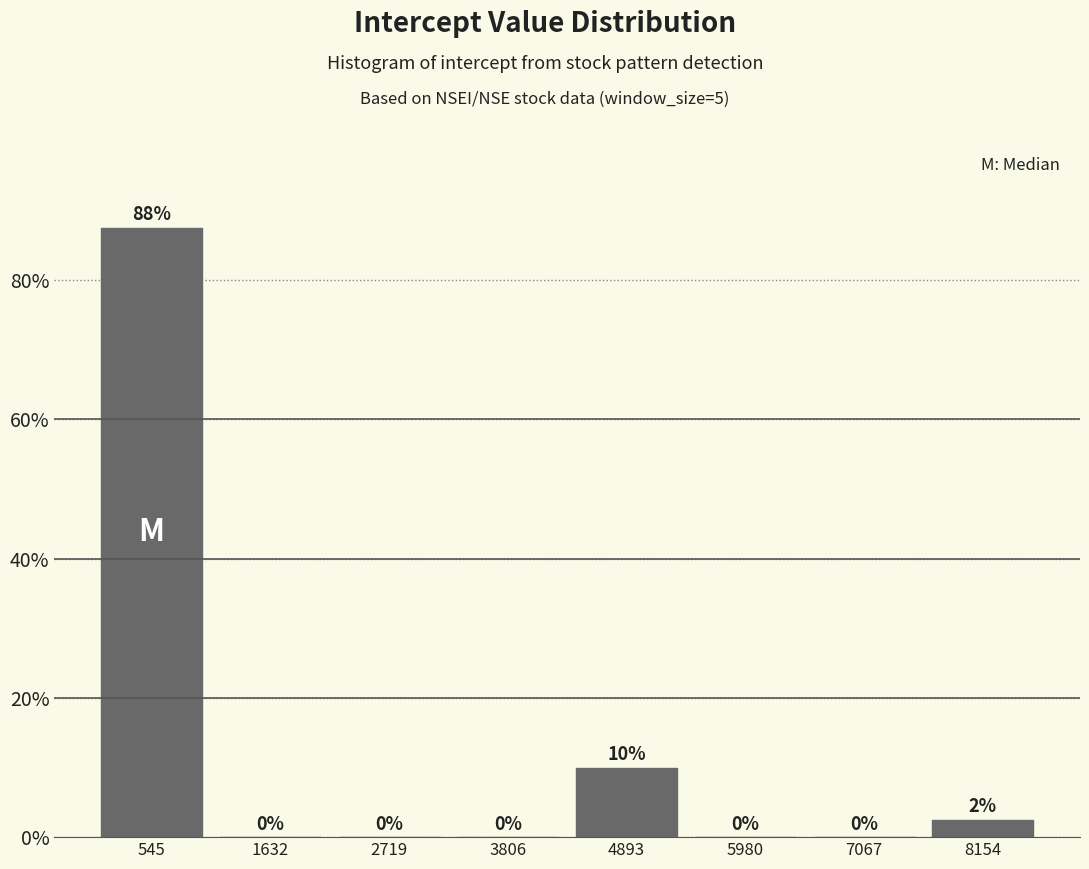

Which range on the x-axis has the tallest bar?

0 to 1000